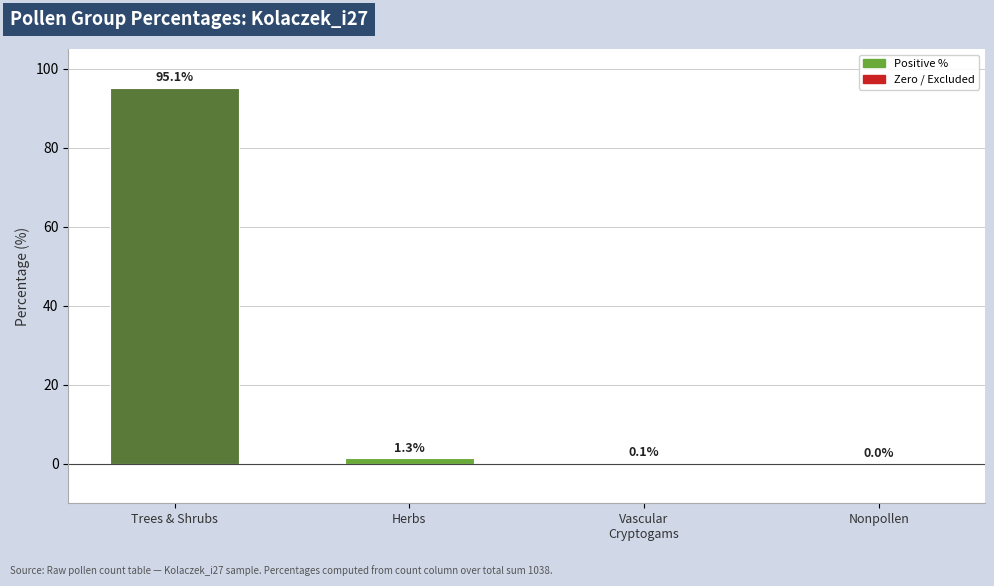

Where does the data first go above 1?

Trees & Shrubs